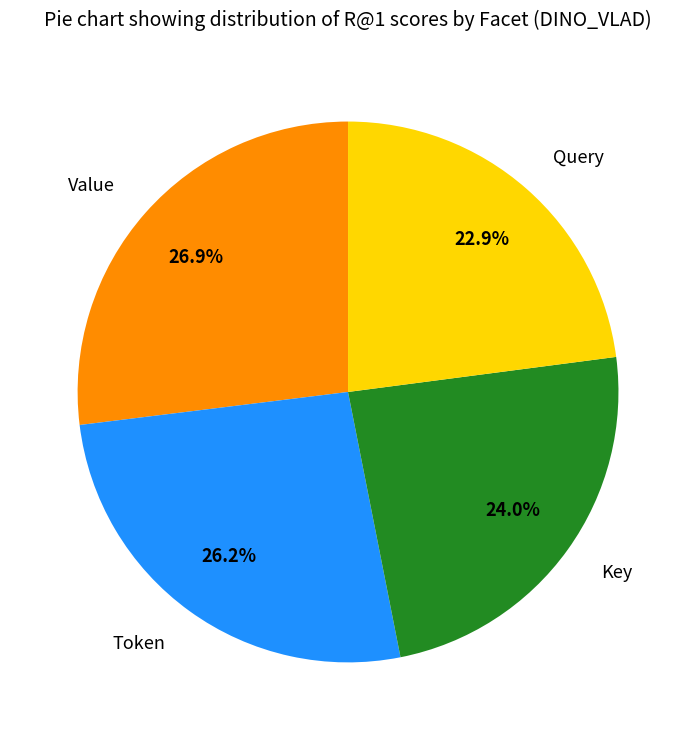

What is the largest slice in the pie chart?

Value